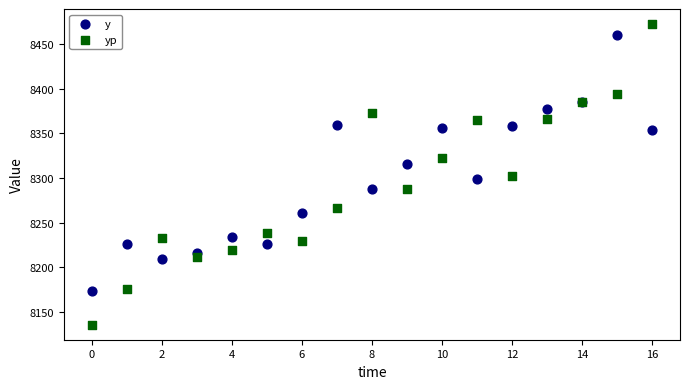

Which series has the widest spread of Y values?

yp